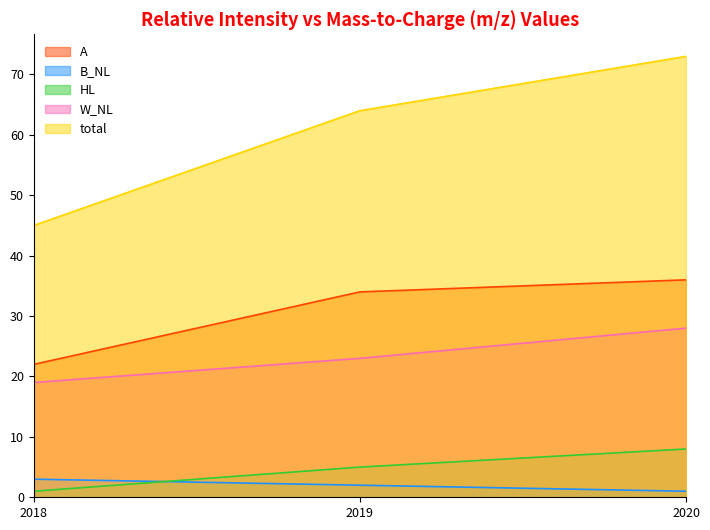

How many lines are shown in the chart?

5